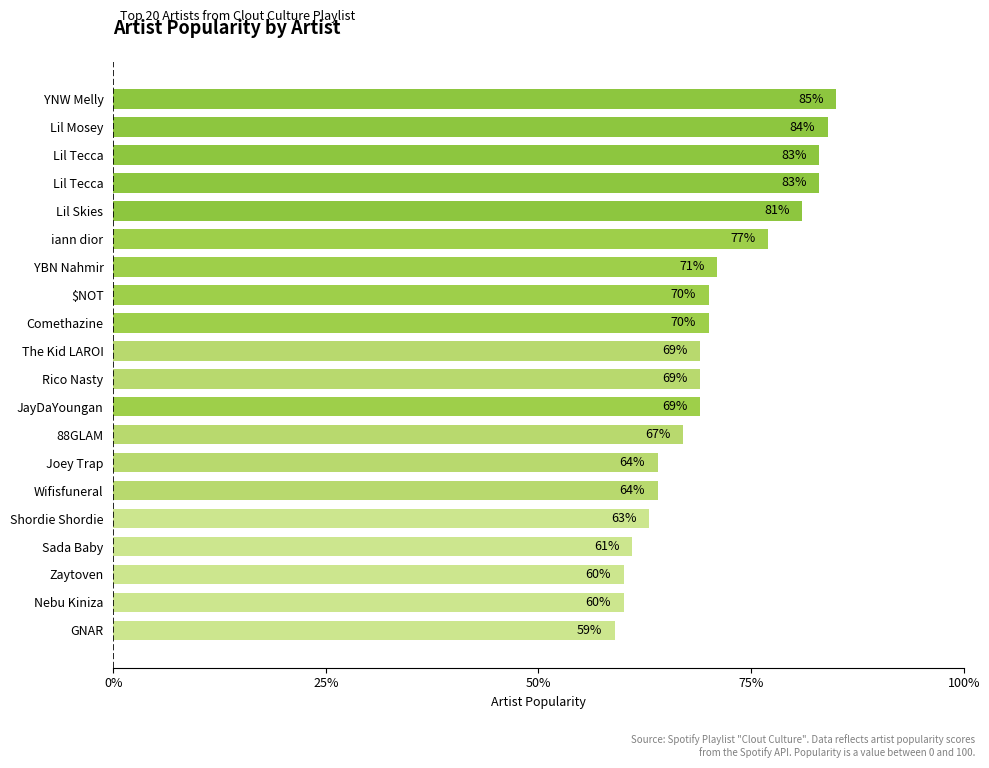

How many bars are there in total?

20